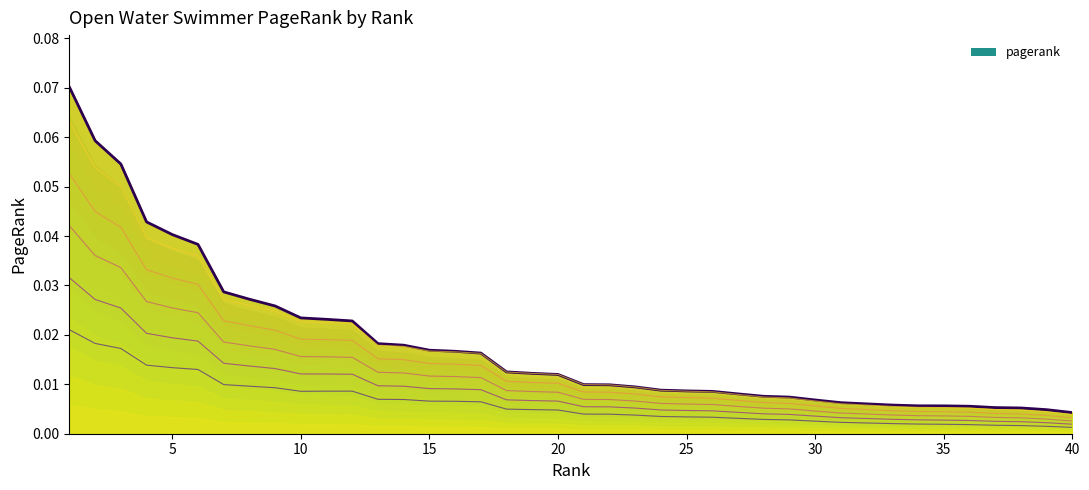

True or false: trajectory_4 and trajectory_3 cross at least once.

False